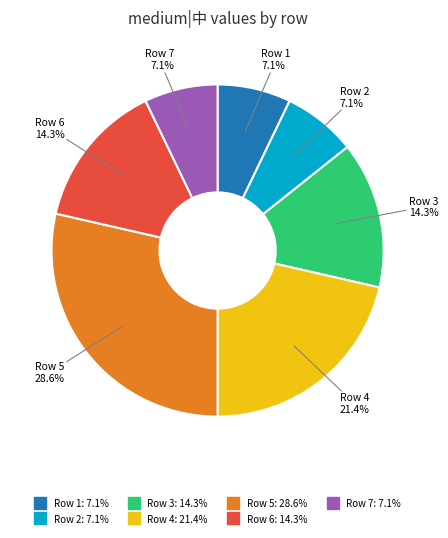

Does any single category account for the majority?

No